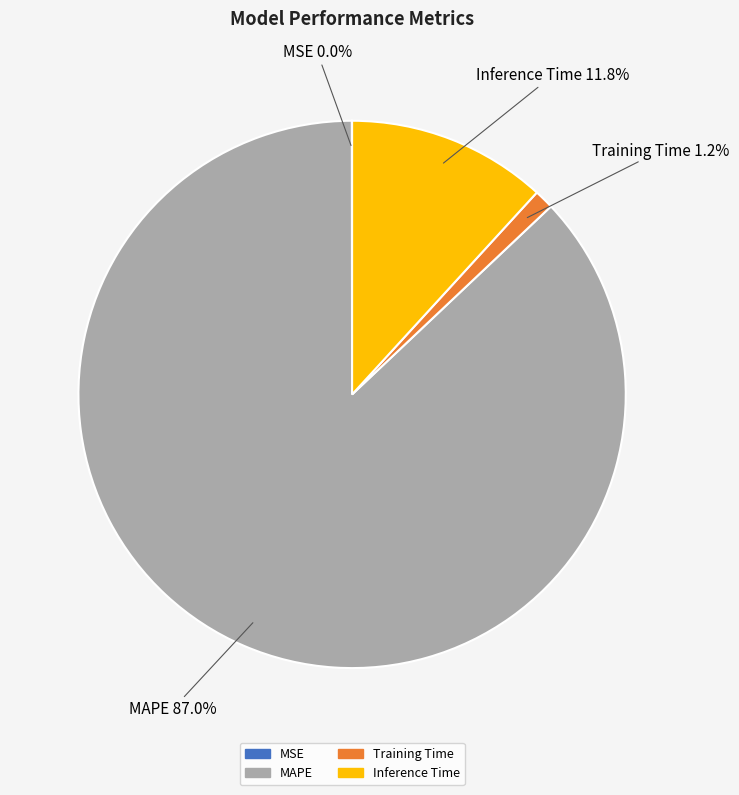

Between Inference Time and Training Time, which is larger?

Inference Time